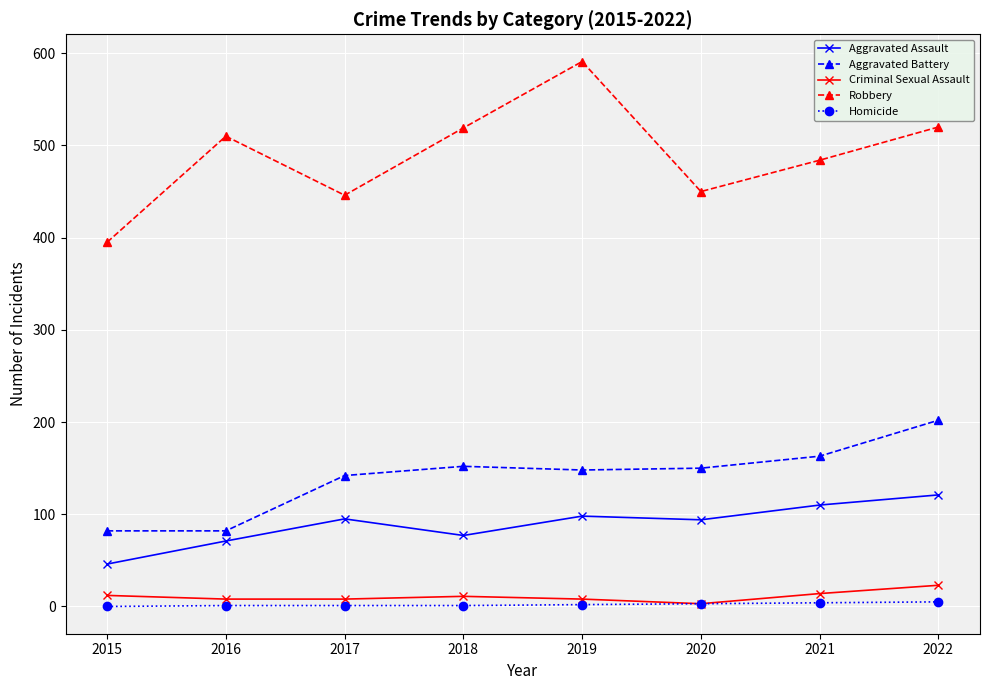

What are all the series names shown in the legend?

Aggravated Assault, Aggravated Battery, Criminal Sexual Assault, Robbery, Homicide